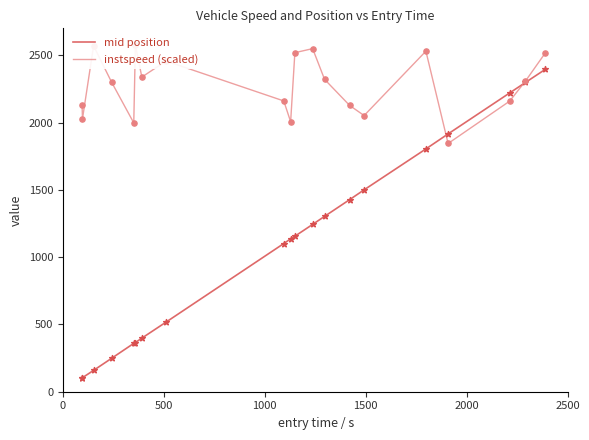

What are all the series names shown in the legend?

mid position, instspeed (scaled)